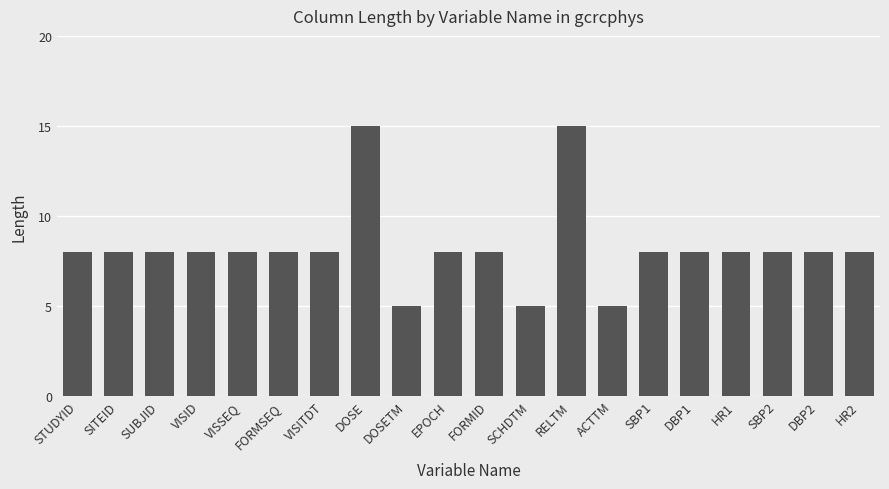

Between EPOCH and SCHDTM, which is larger?

EPOCH